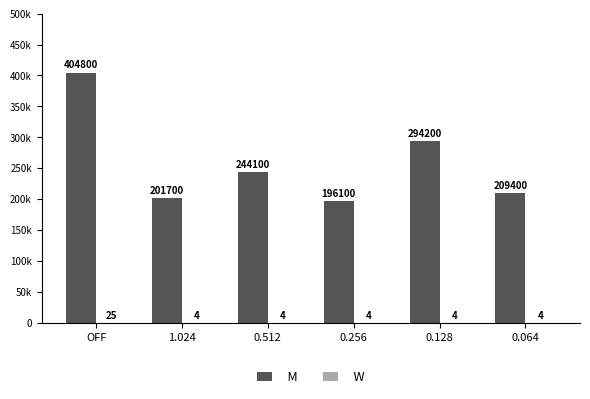

Which series has the largest total across all categories?

M